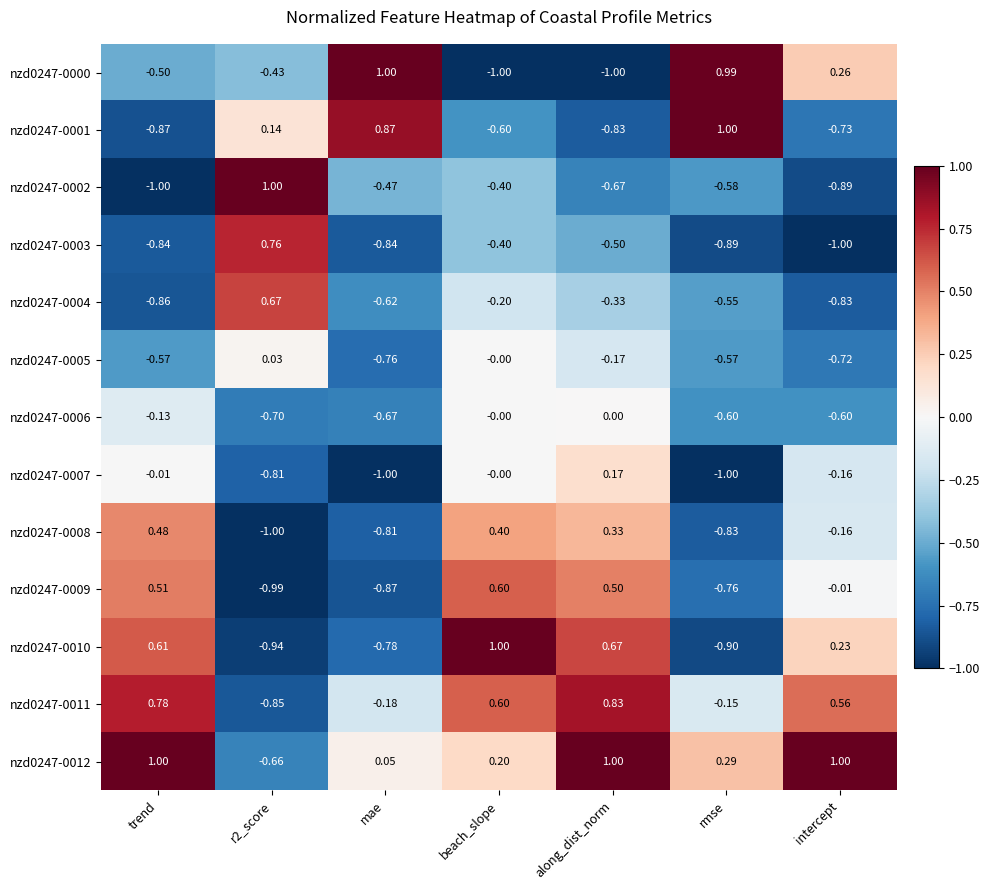

At which label does nzd0247-0010 first exceed 0?

trend